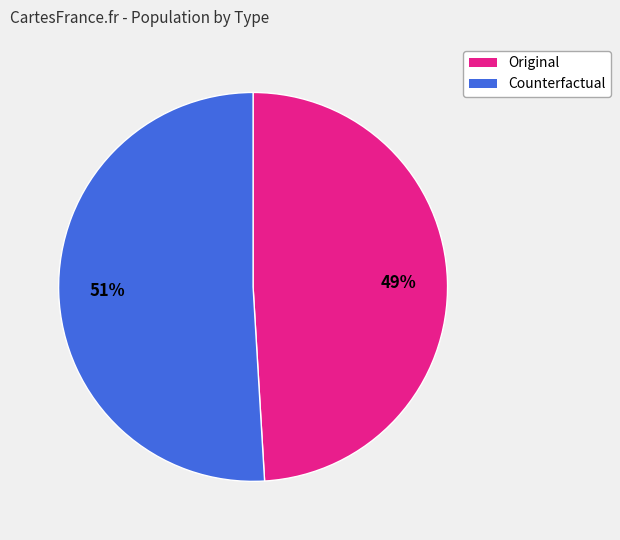

Which category has the smallest portion of the pie?

Original